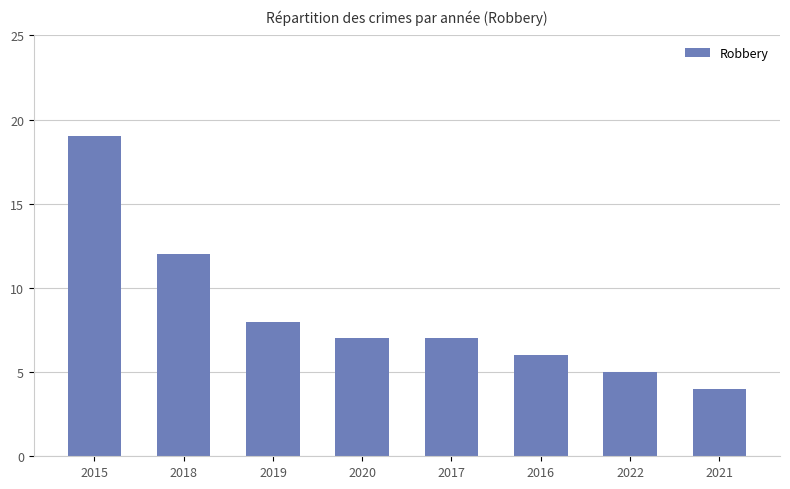

True or false: the data shows 12 at 2018.

True